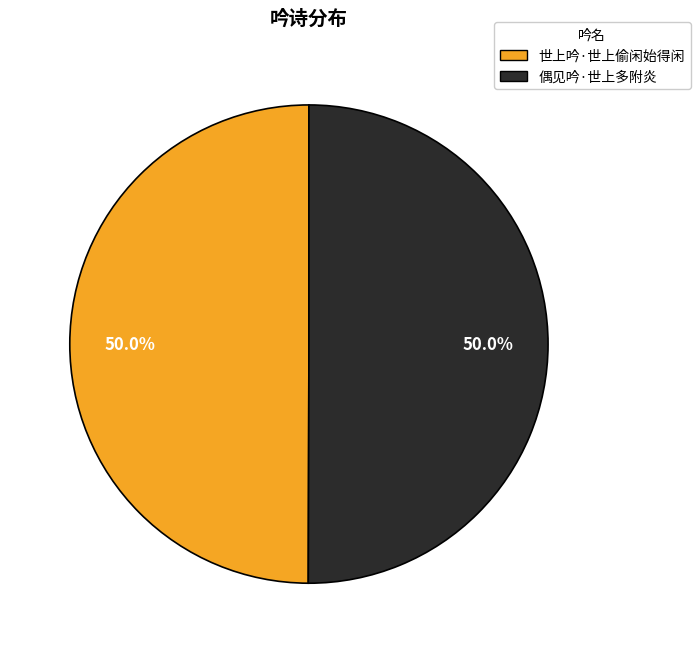

What is the total percentage of 世上吟·世上偷闲始得闲 and 偶见吟·世上多附炎?

100.0%